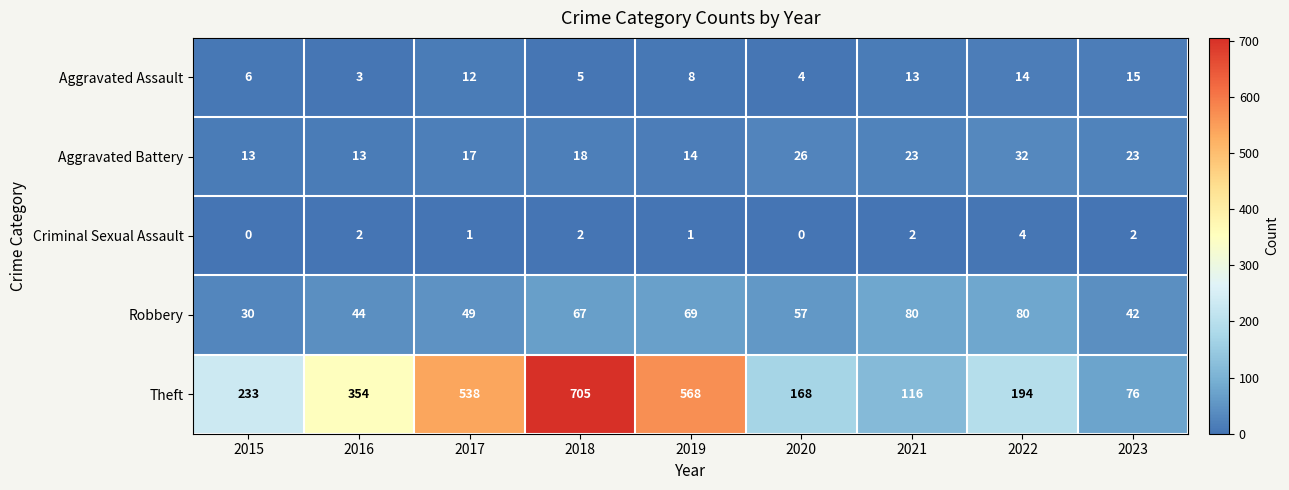

What is the maximum value for Criminal Sexual Assault?

4